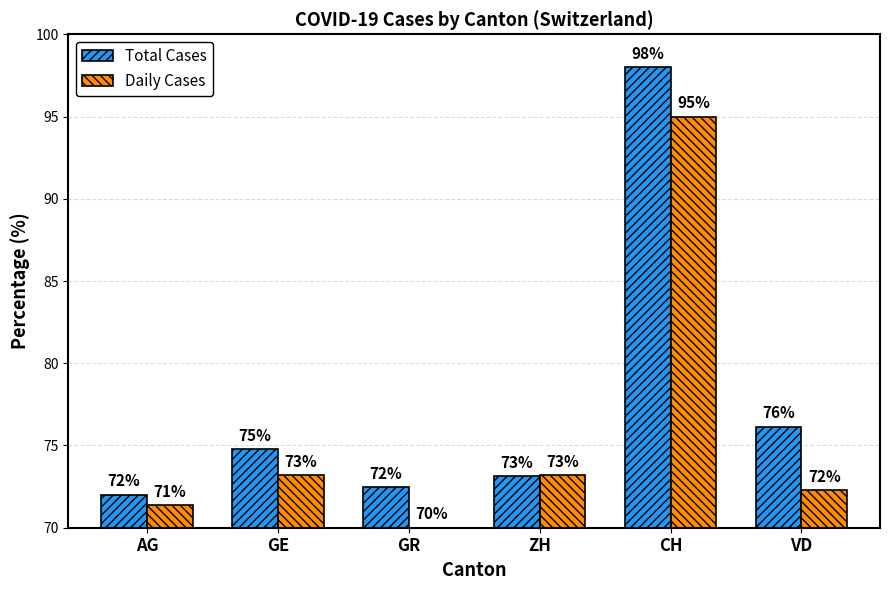

Which label corresponds to the smallest value in the chart?

GR